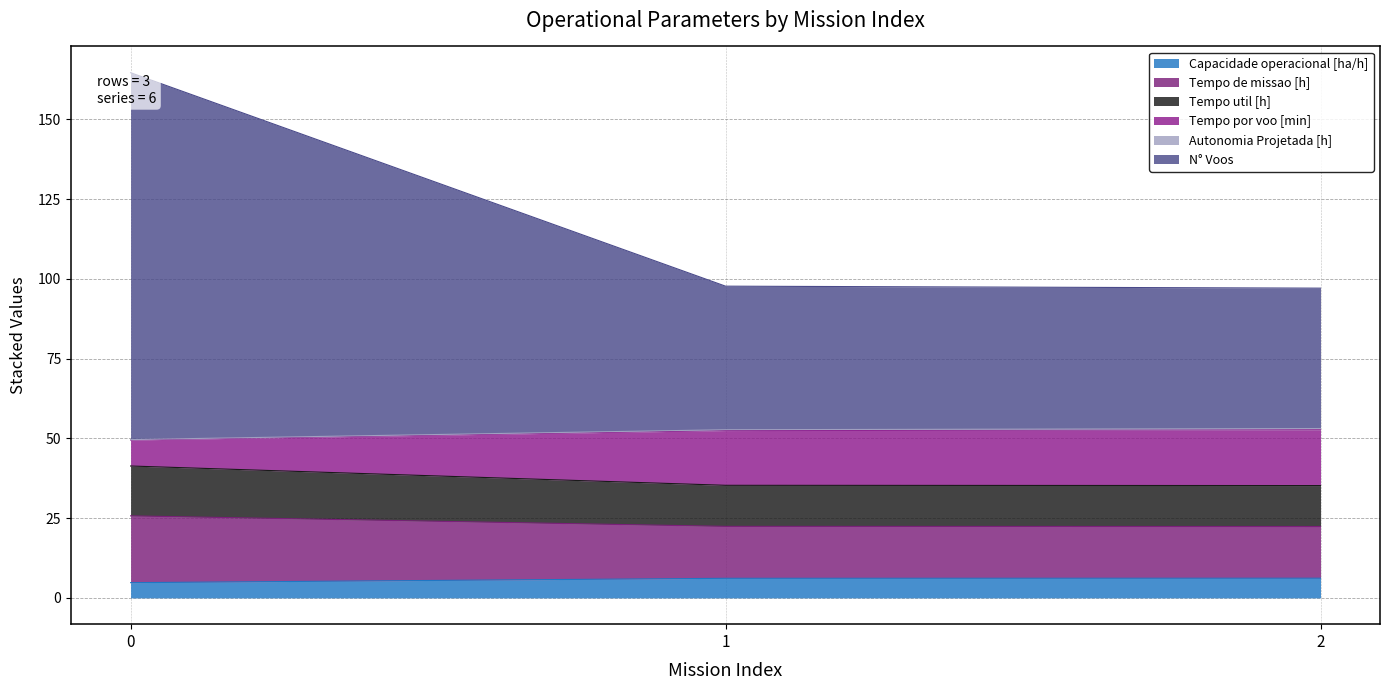

List the labels in order of Tempo util [h] value, largest first.

0, 1, 2